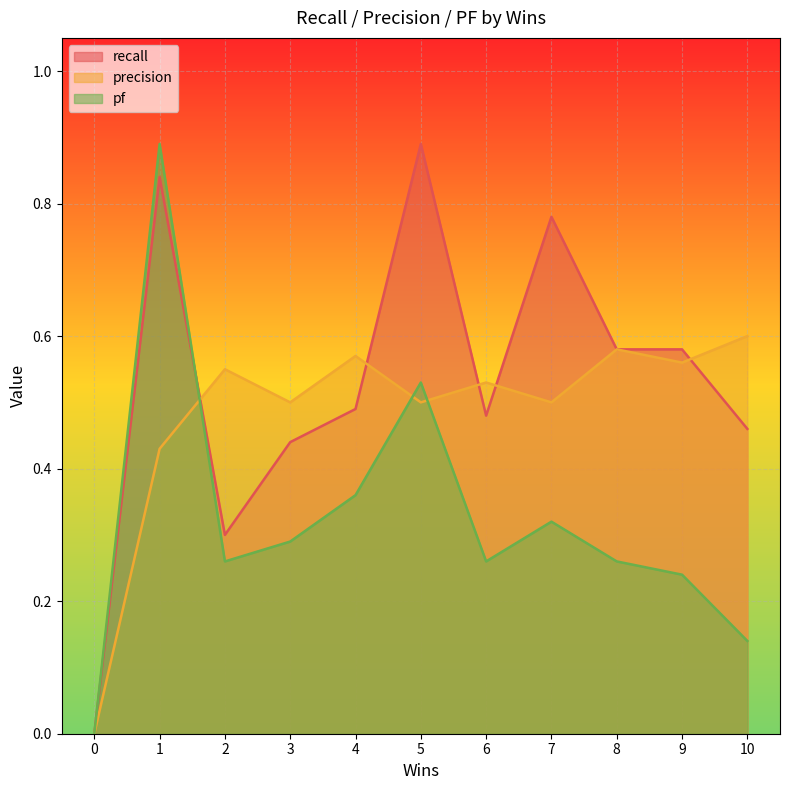

True or false: recall and precision cross at least once.

True